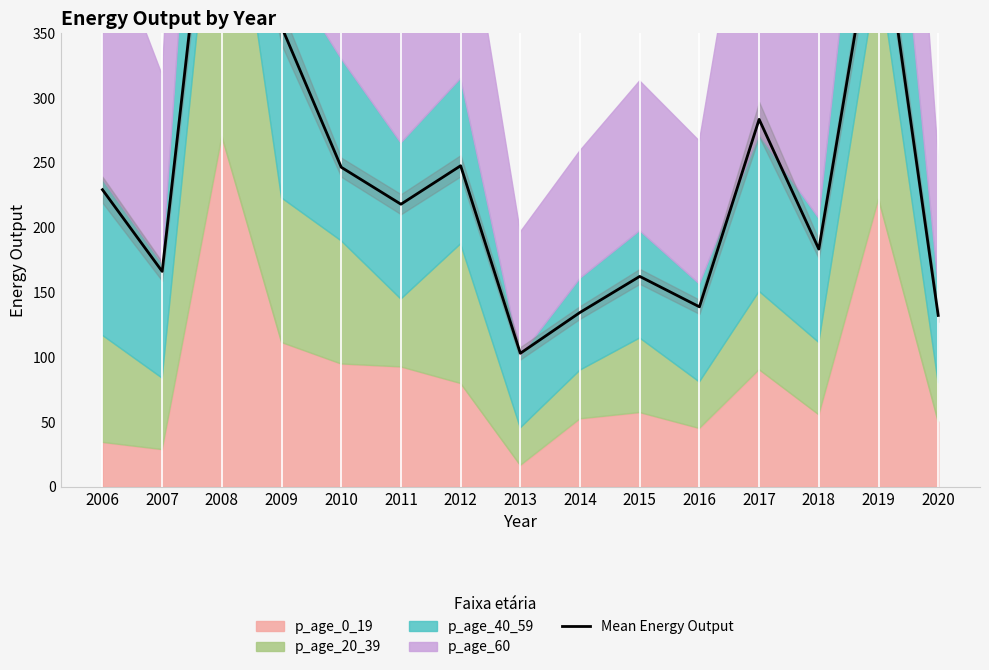

What is the value of the 15th point from the left?

132.3